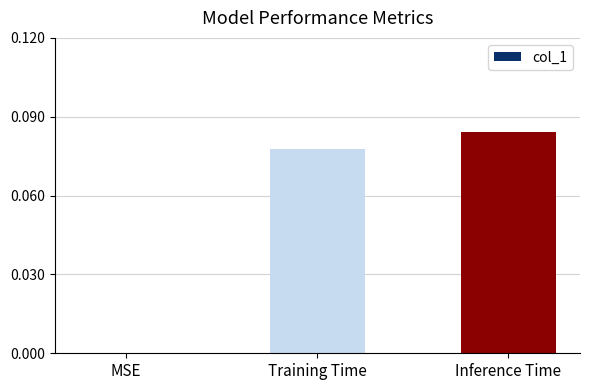

Between Inference Time and Training Time, which is larger?

Inference Time